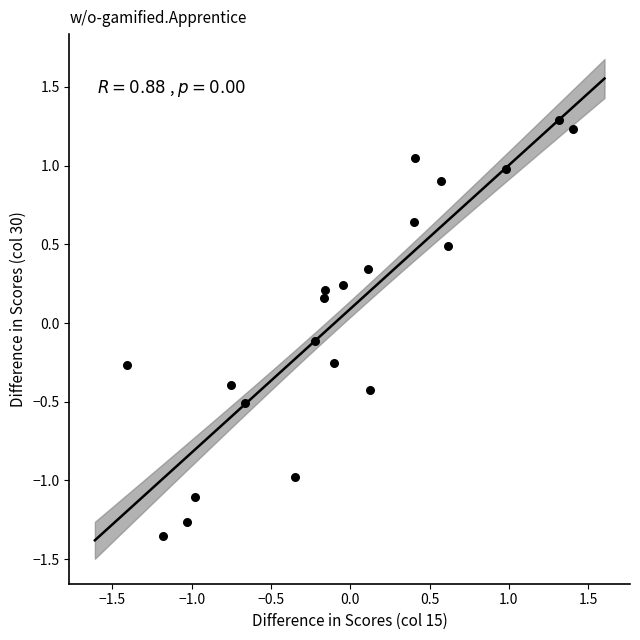

What is the range of X values (max minus min)?

2.8